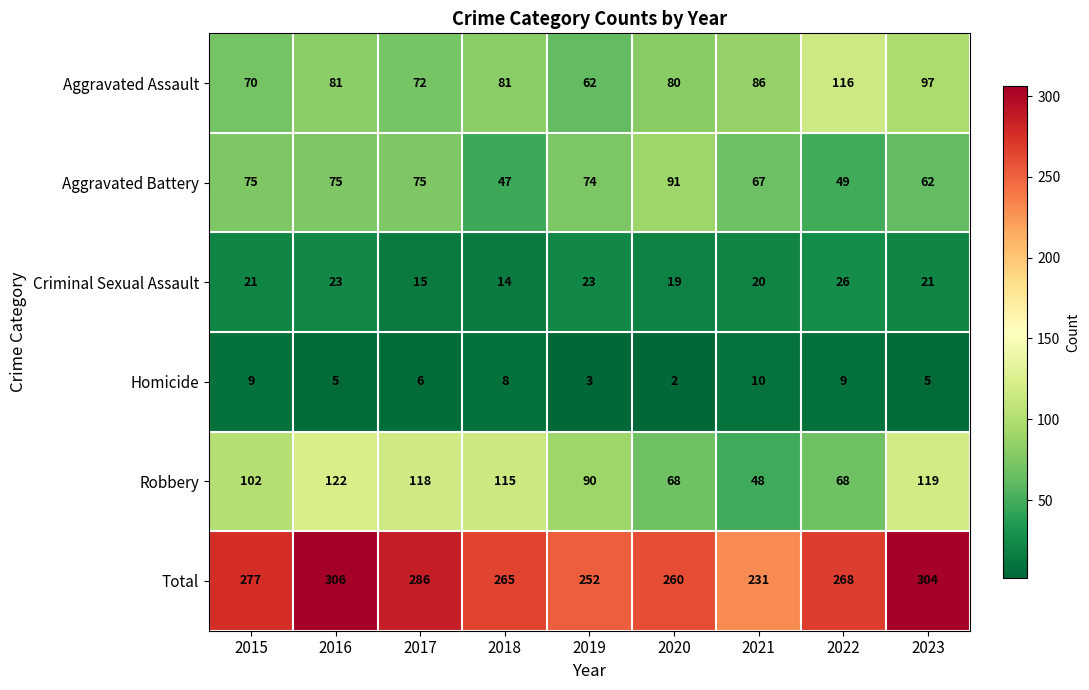

Between 2016 and 2023, which series saw the biggest shift?

Aggravated Assault